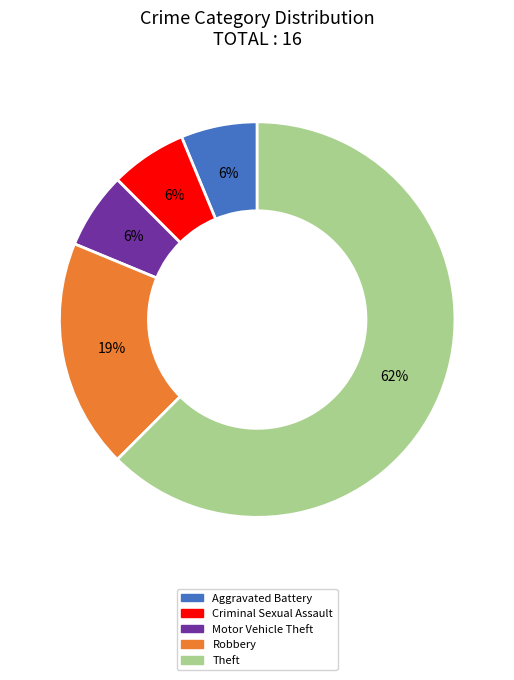

Is there any slice that represents more than half of the pie?

Yes